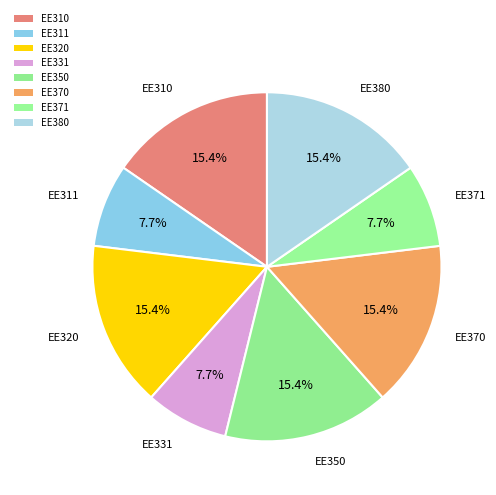

How many slices are in this pie chart?

8